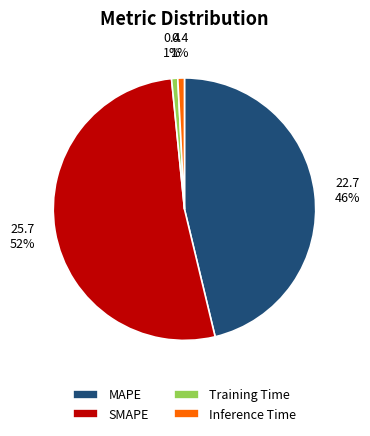

Which category has the biggest portion of the pie?

SMAPE